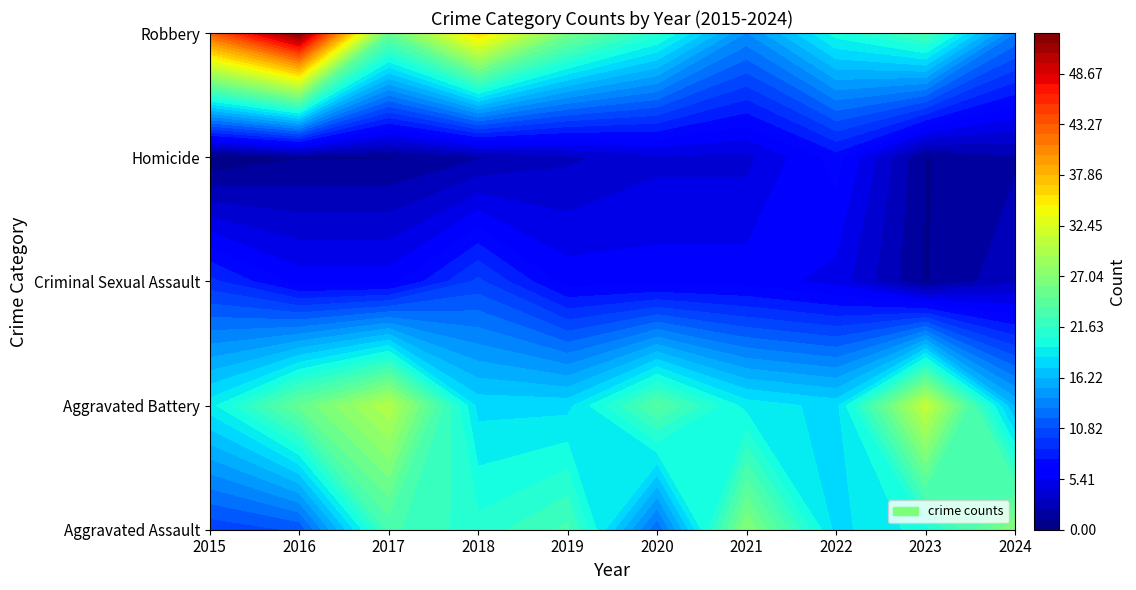

At which category is the sum across all series the highest?

2016